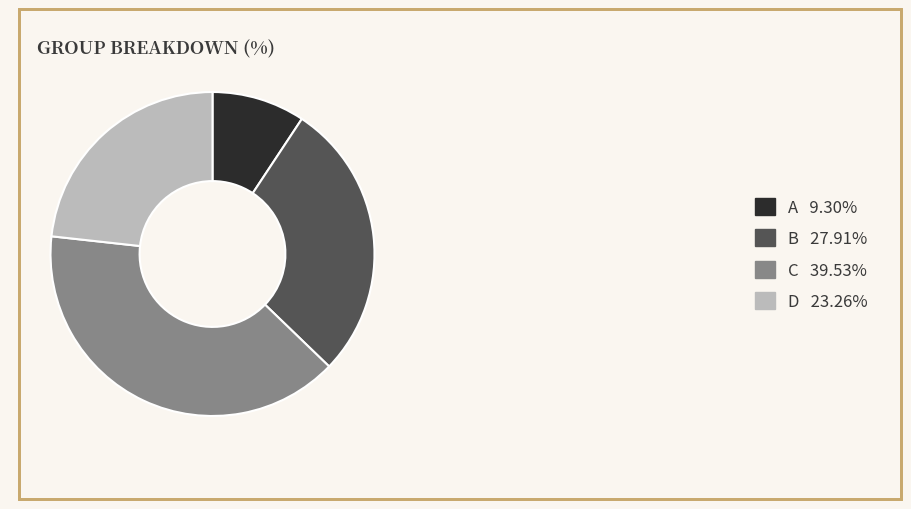

Does B account for over 50% of the chart?

No